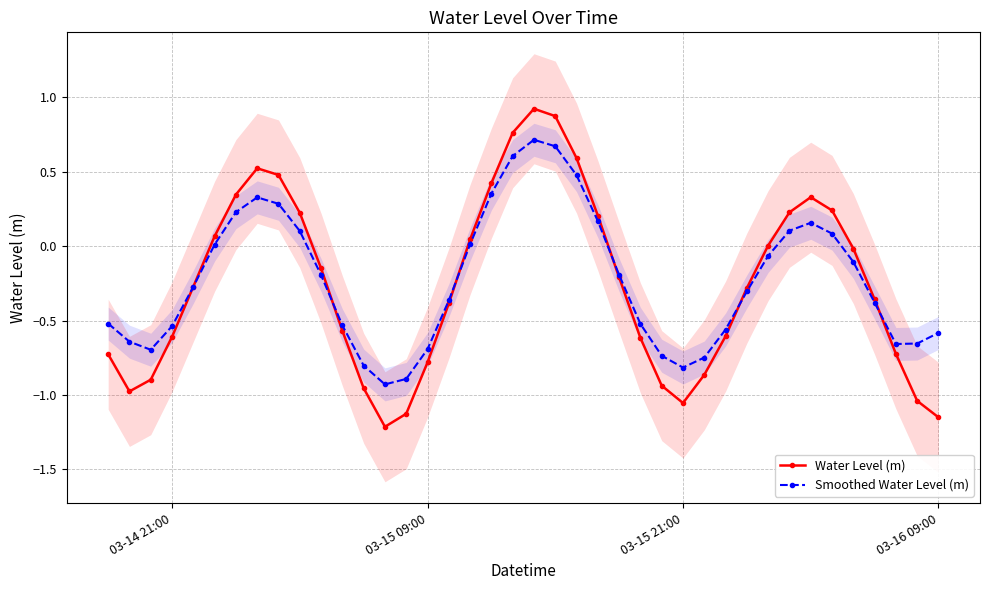

What is the smallest value displayed?

-1.2